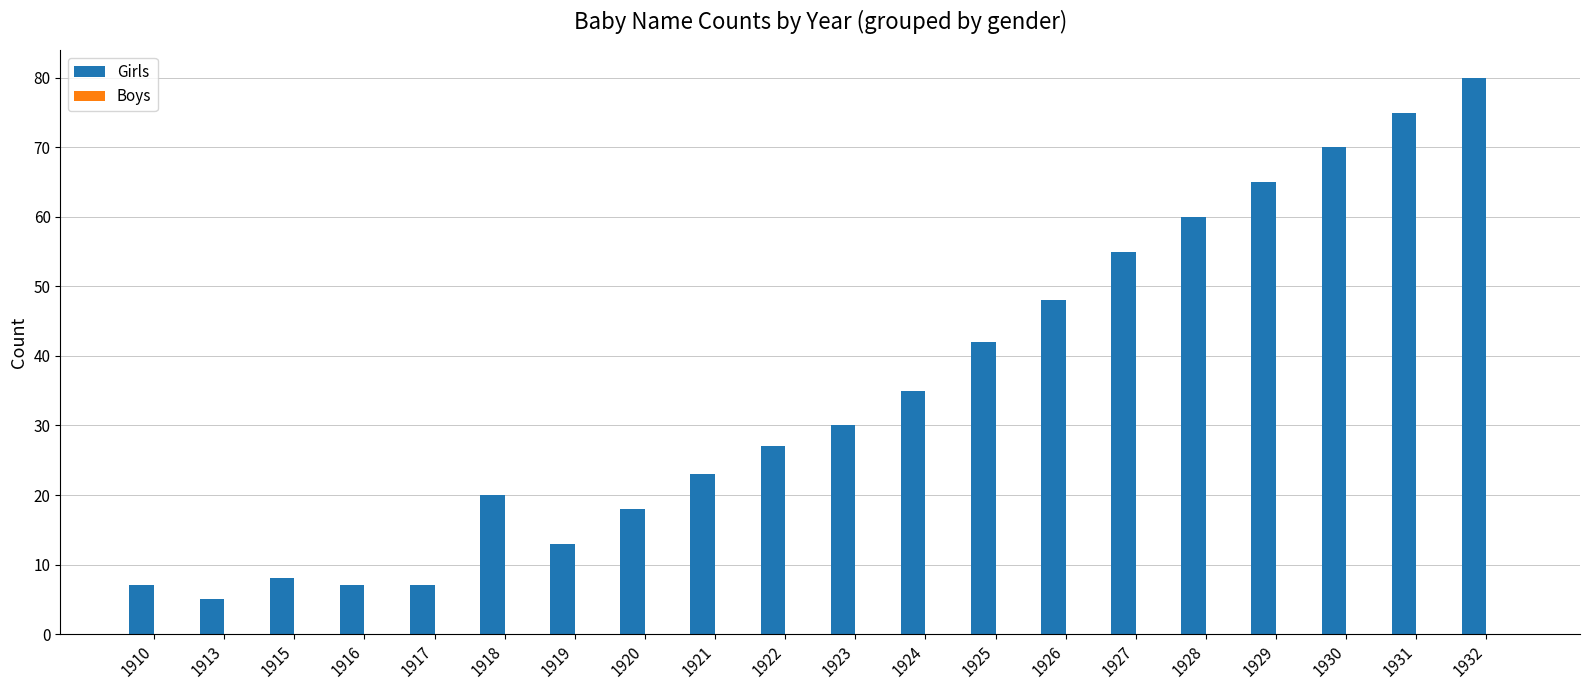

How many series are shown in this chart?

1